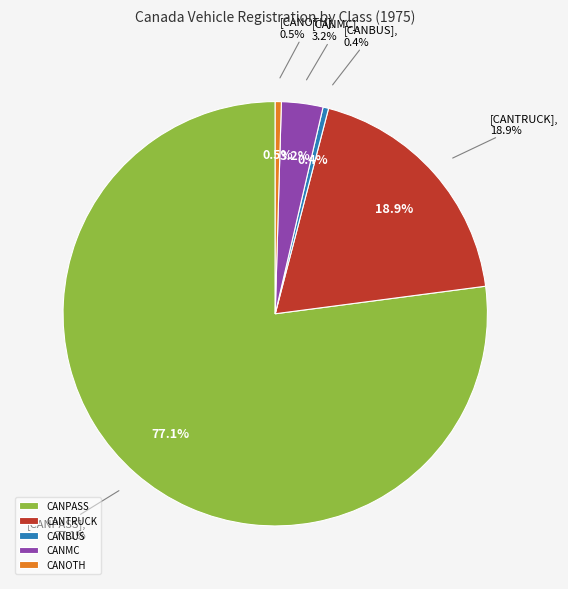

True or false: CANPASS accounts for 71% of the total.

False